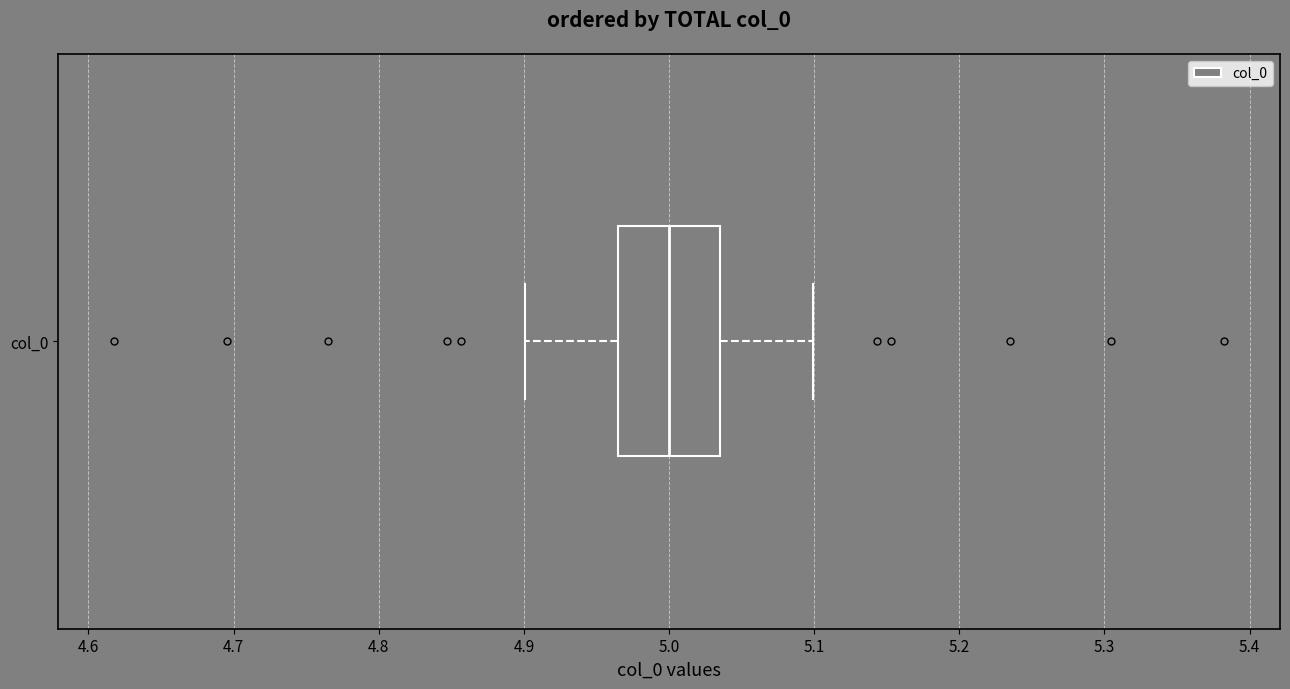

Read this box plot against the x-axis: the position of the median line, the range covered by the box, and the ends of both whiskers. The values are not printed on the chart, so give them approximately, as read against the axis.

median 5.00, box 4.96 to 5.04, whiskers 4.90 to 5.10